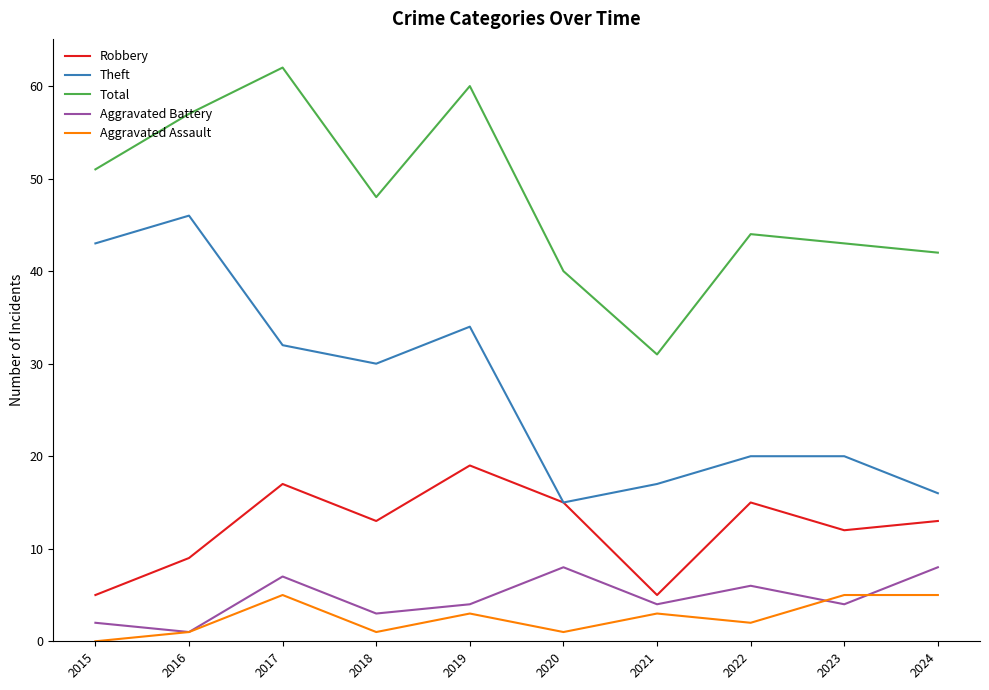

Which series has the largest total across all categories?

Total